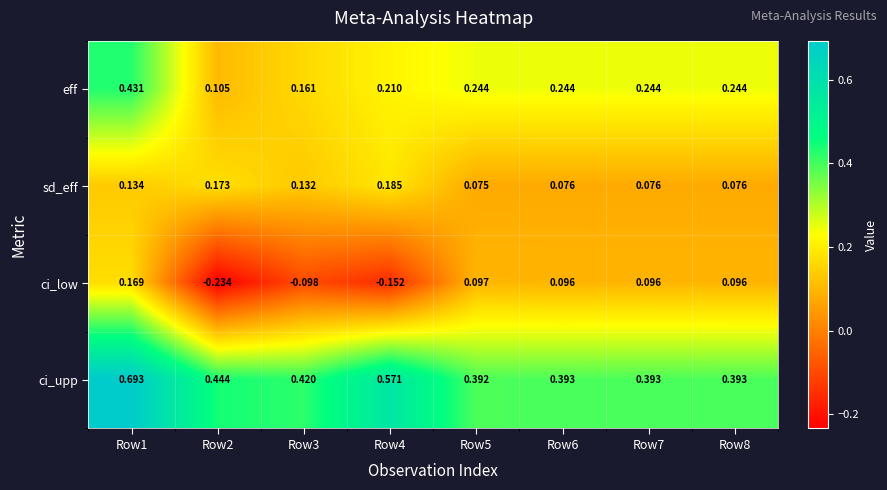

Which series has the largest range (max minus min)?

ci_low